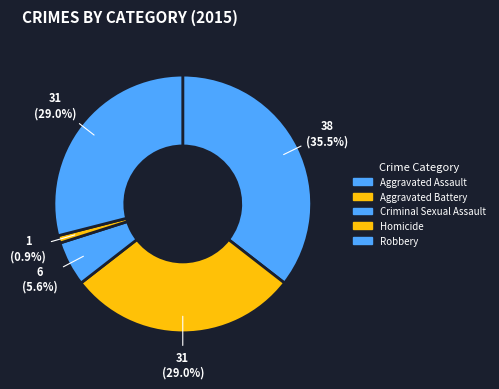

Does Aggravated Battery account for over 50% of the chart?

No